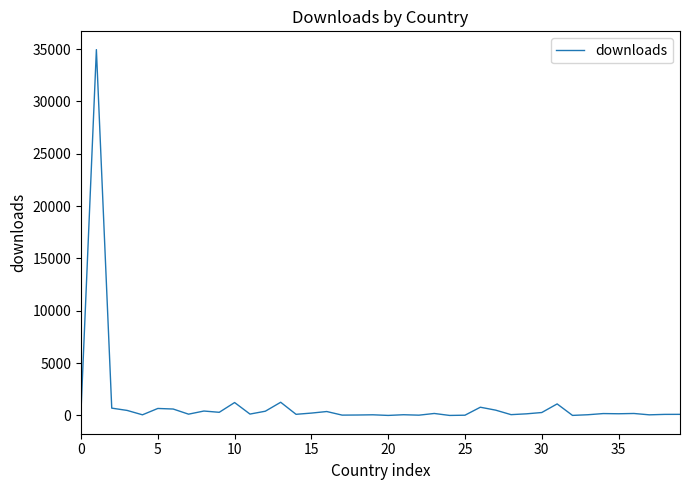

What is the greatest value displayed?

34949